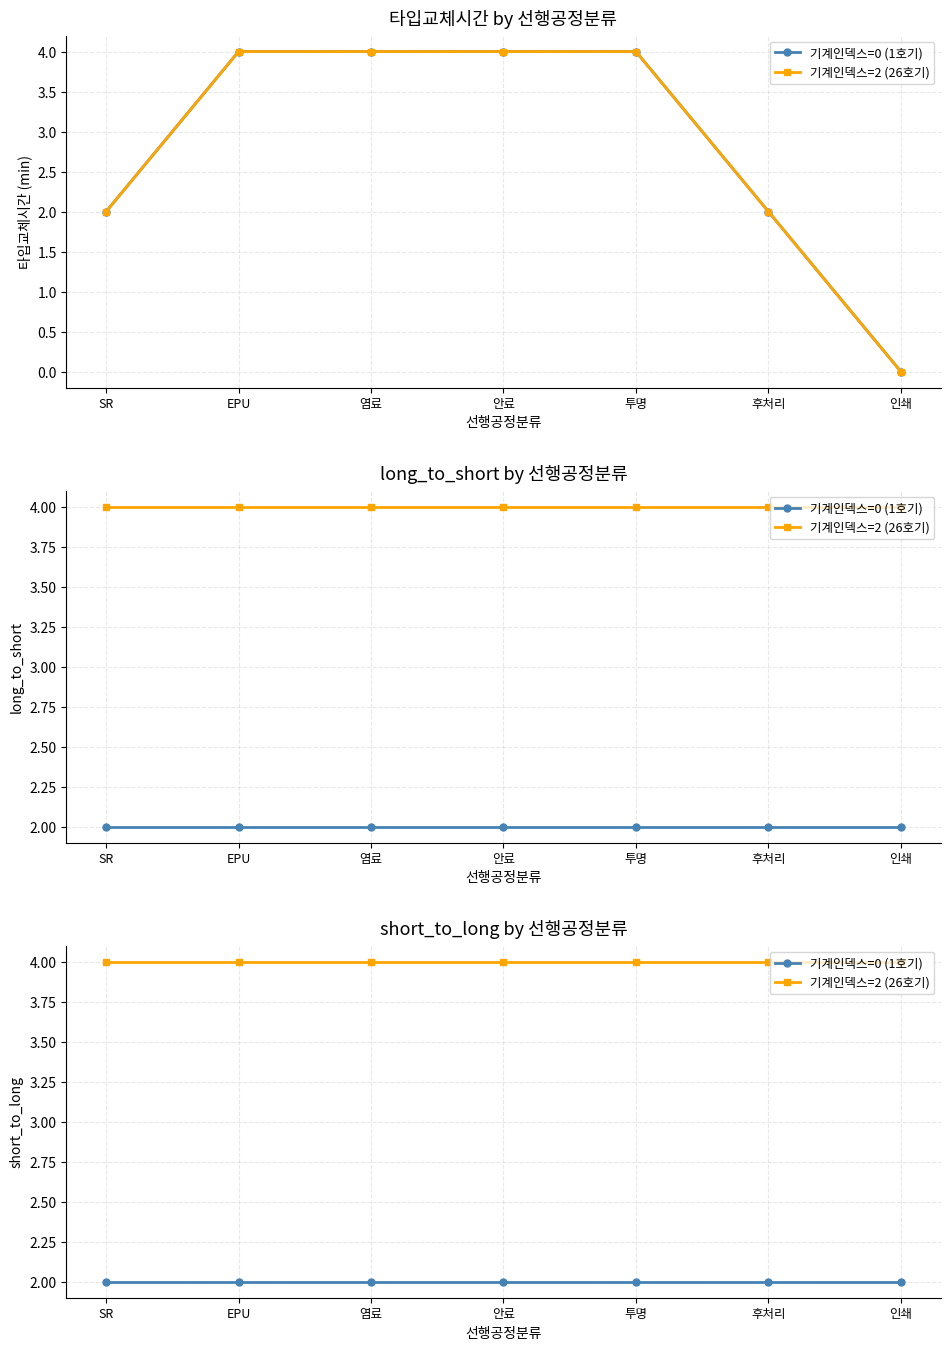

What is the value of the 기계인덱스=2 (26호기) point at the 1st from the left?

4